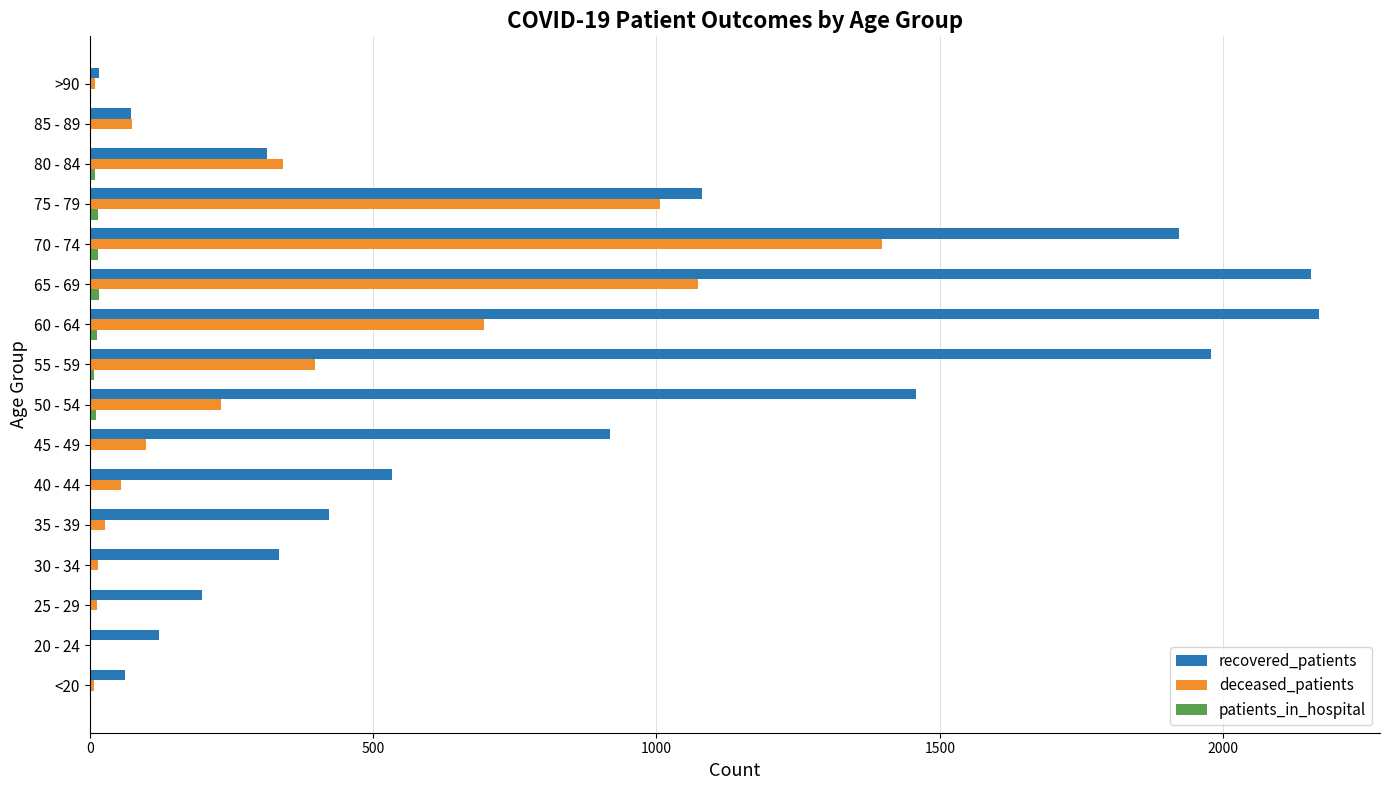

What is the sum of all recovered_patients values?

13753